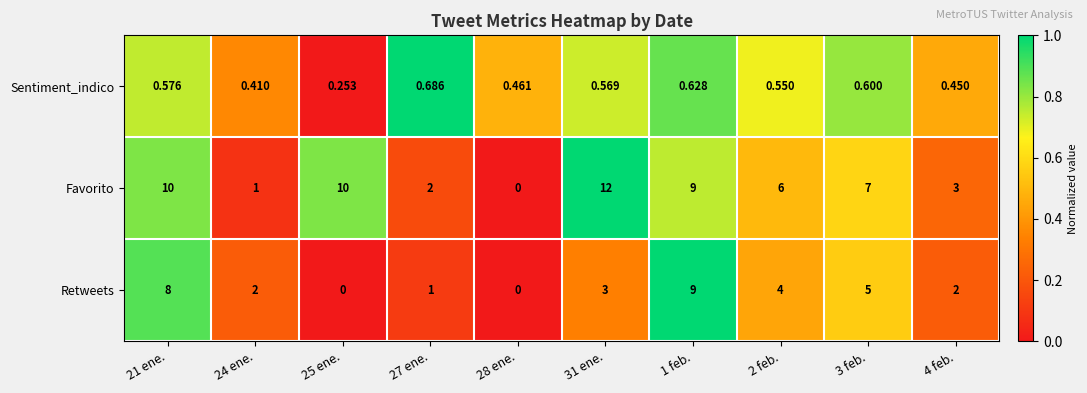

Which series changed the most between 24 ene. and 28 ene.?

Retweets